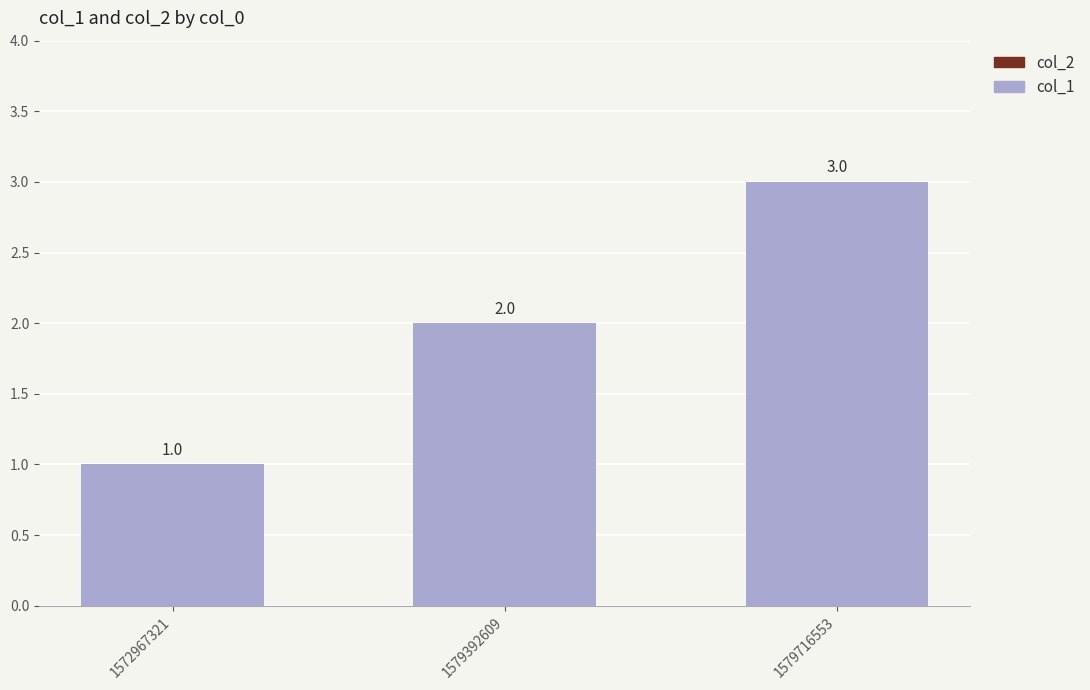

How many distinct data groups are displayed?

1